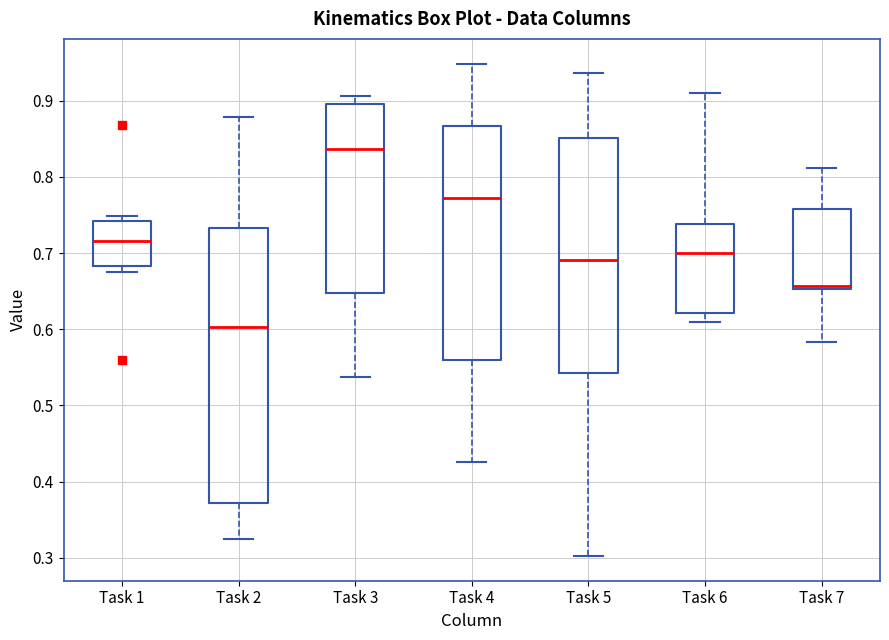

Comparing the boxes themselves (not the whiskers), which one is the tallest?

Task 2